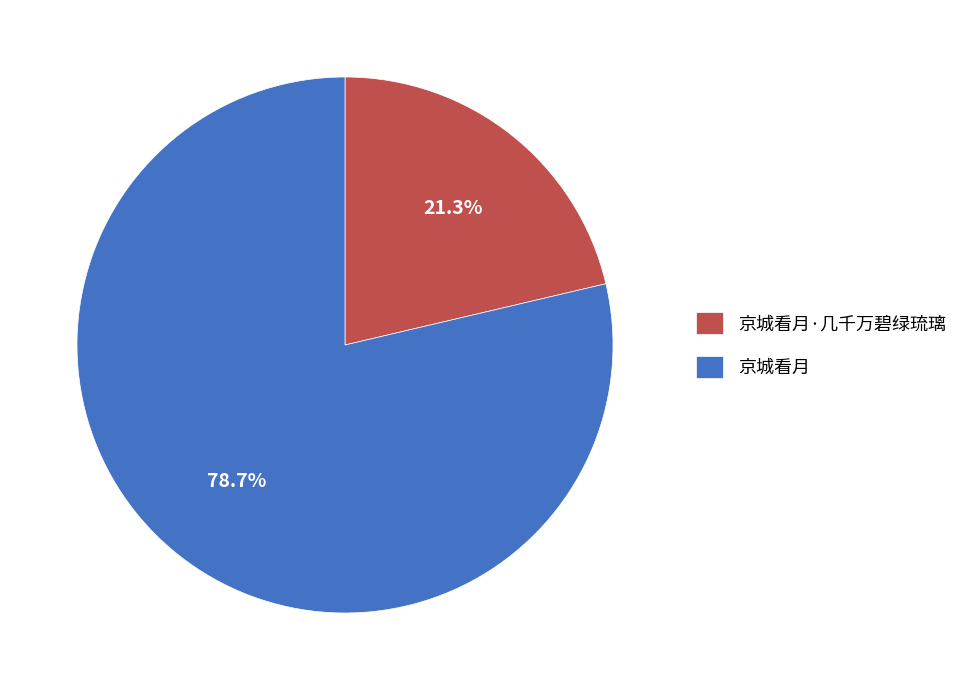

To the nearest percent, what is the combined percentage of 京城看月·几千万碧绿琉璃 and 京城看月?

100%